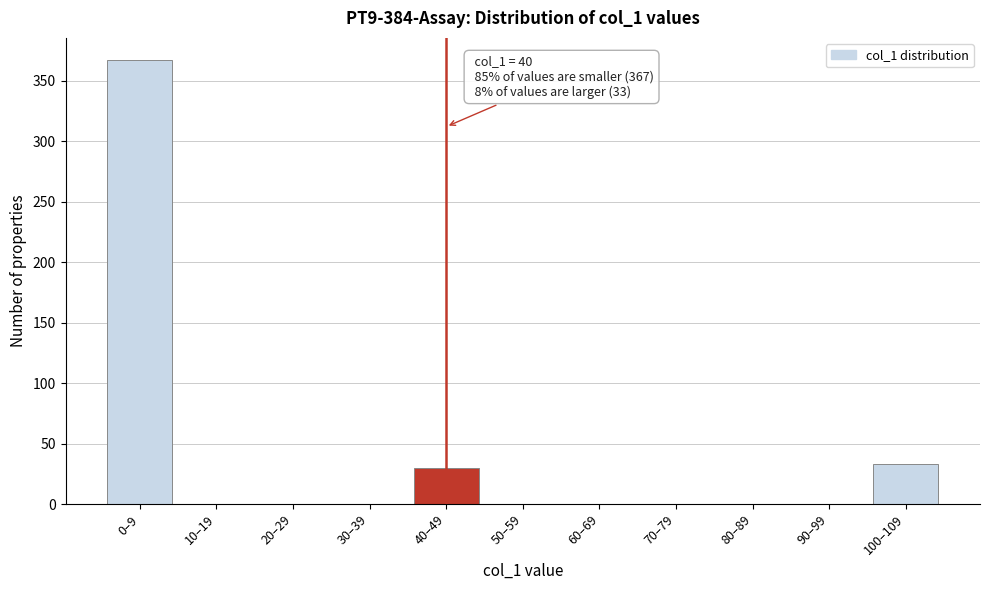

Reading left to right, transcribe all the data shown in this chart.

0–9=367	10–19=0	20–29=0	30–39=0	40–49=30	50–59=0	60–69=0	70–79=0	80–89=0	90–99=0	100–109=33